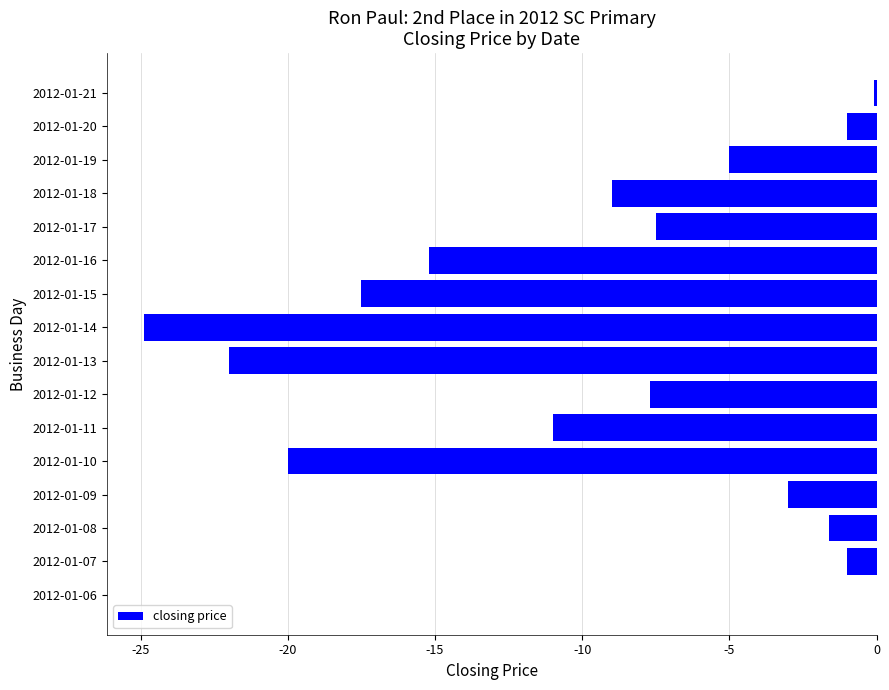

What is the change in value from 2012-01-11 to 2012-01-19?

+6.0